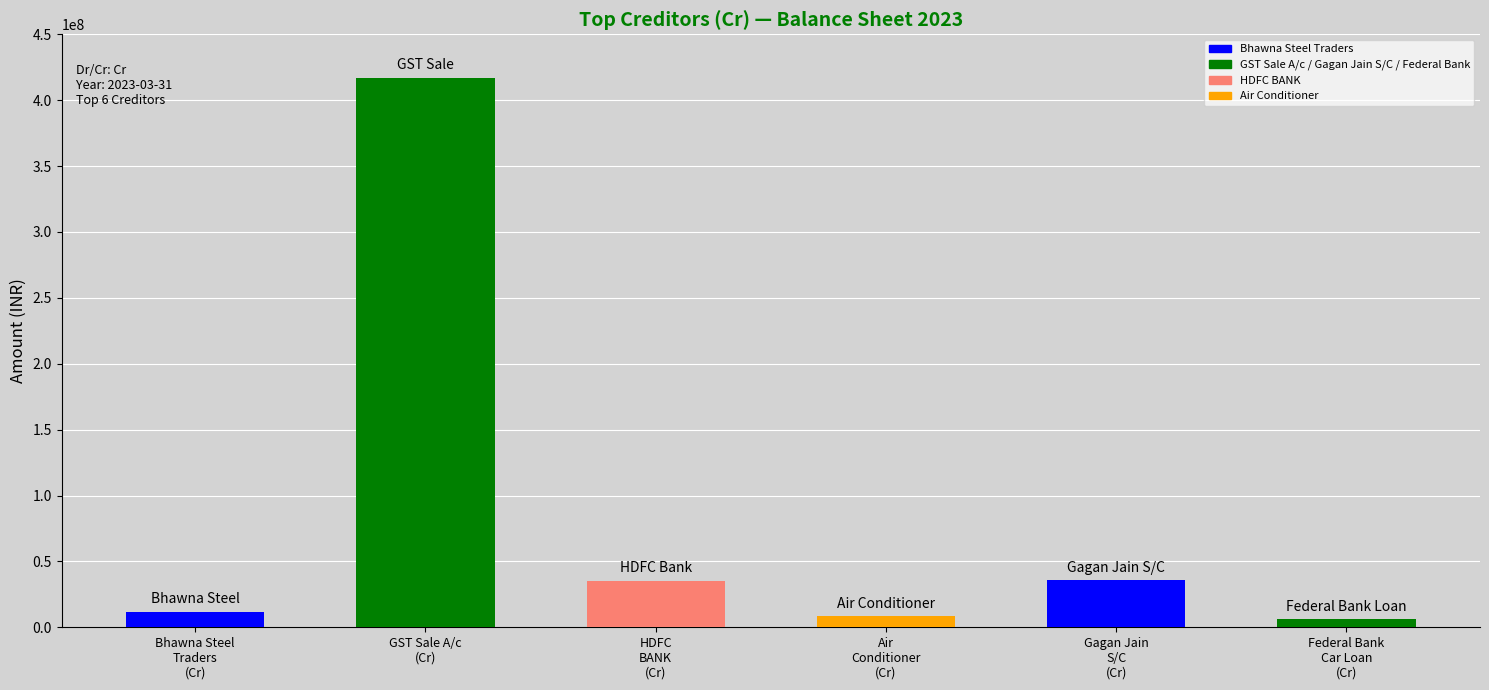

What is the average value?

85784087.6